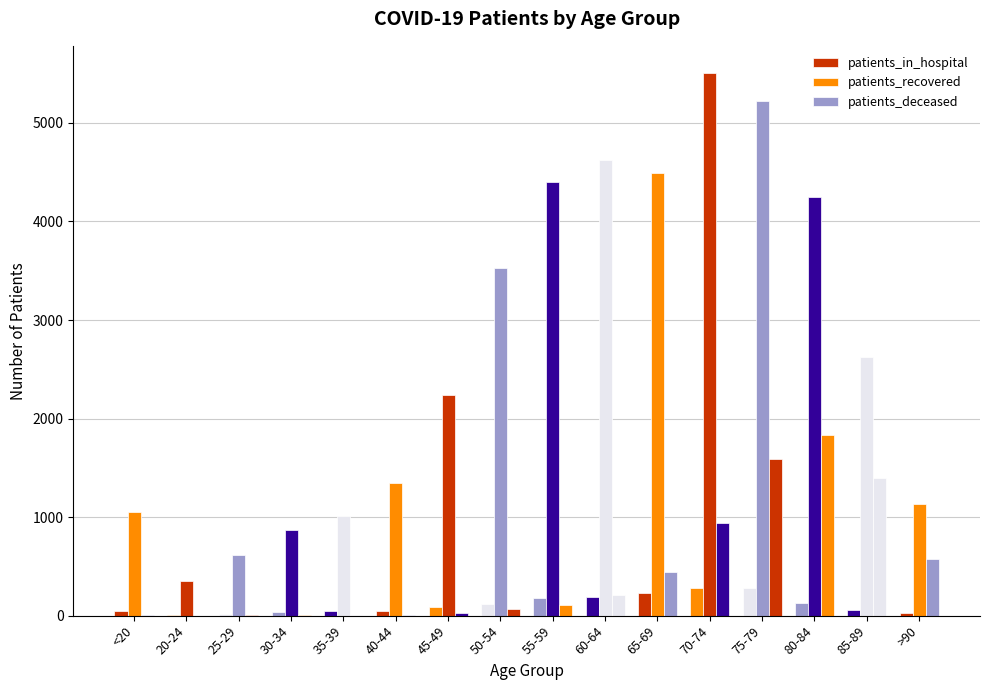

Are the bars grouped side by side (vs. stacked)?

Yes